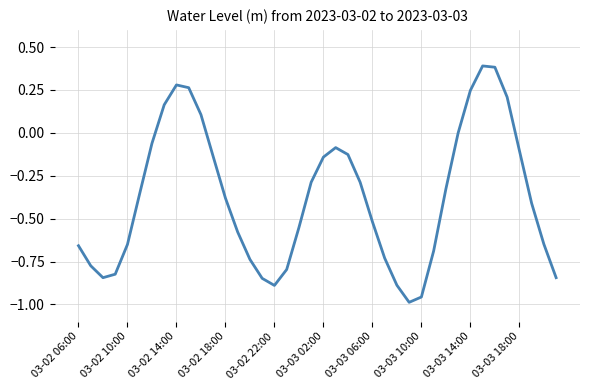

How many interior local valleys (lower than both neighbors) does the data have?

3